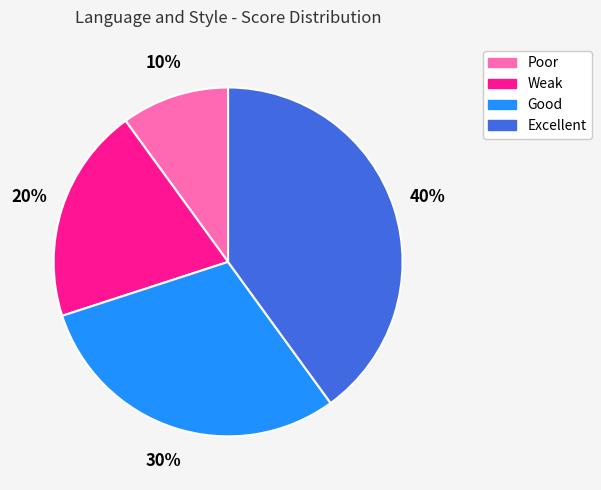

To the nearest percent, what portion does Good represent?

30%